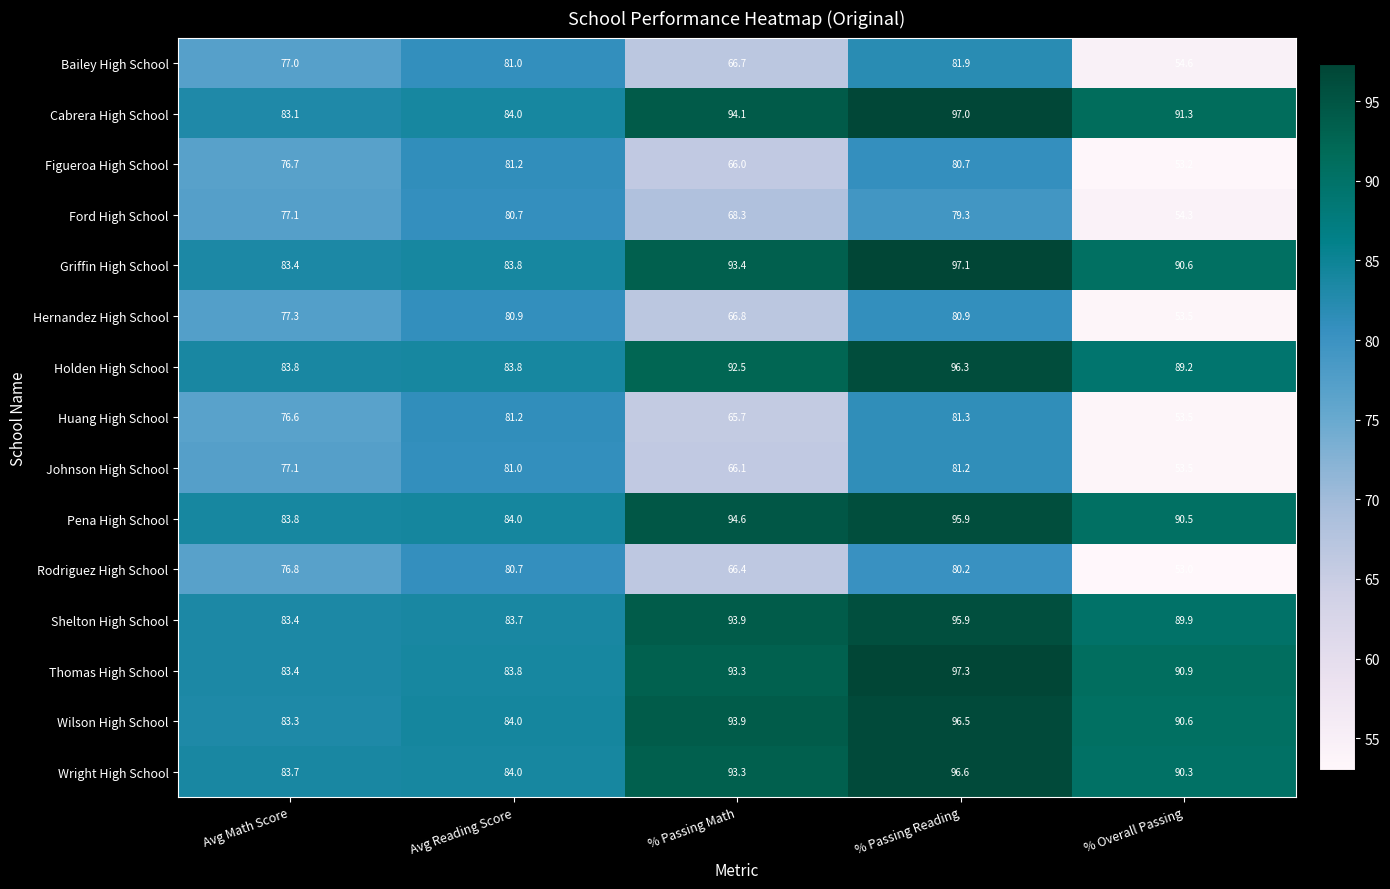

Between % Passing Math and % Overall Passing, which series saw the biggest shift?

Ford High School